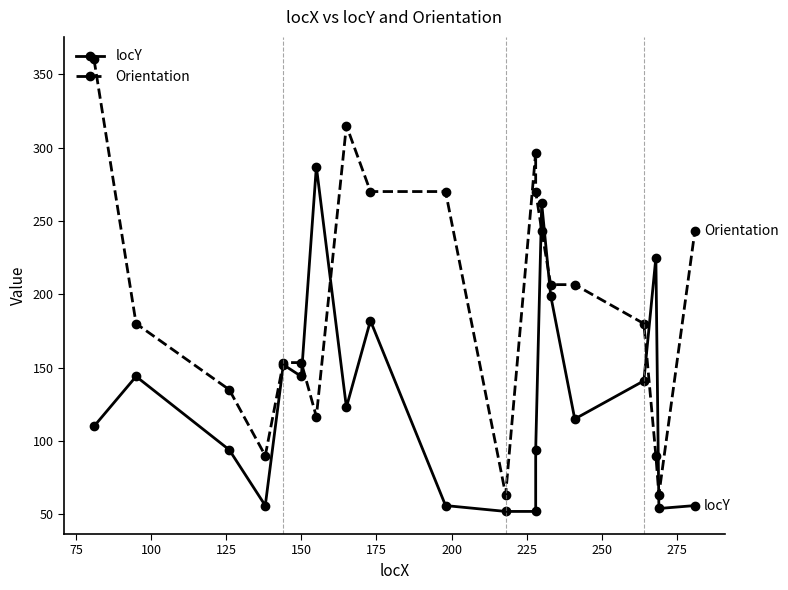

The Orientation series shows 33.2 at 300. True or false?

False